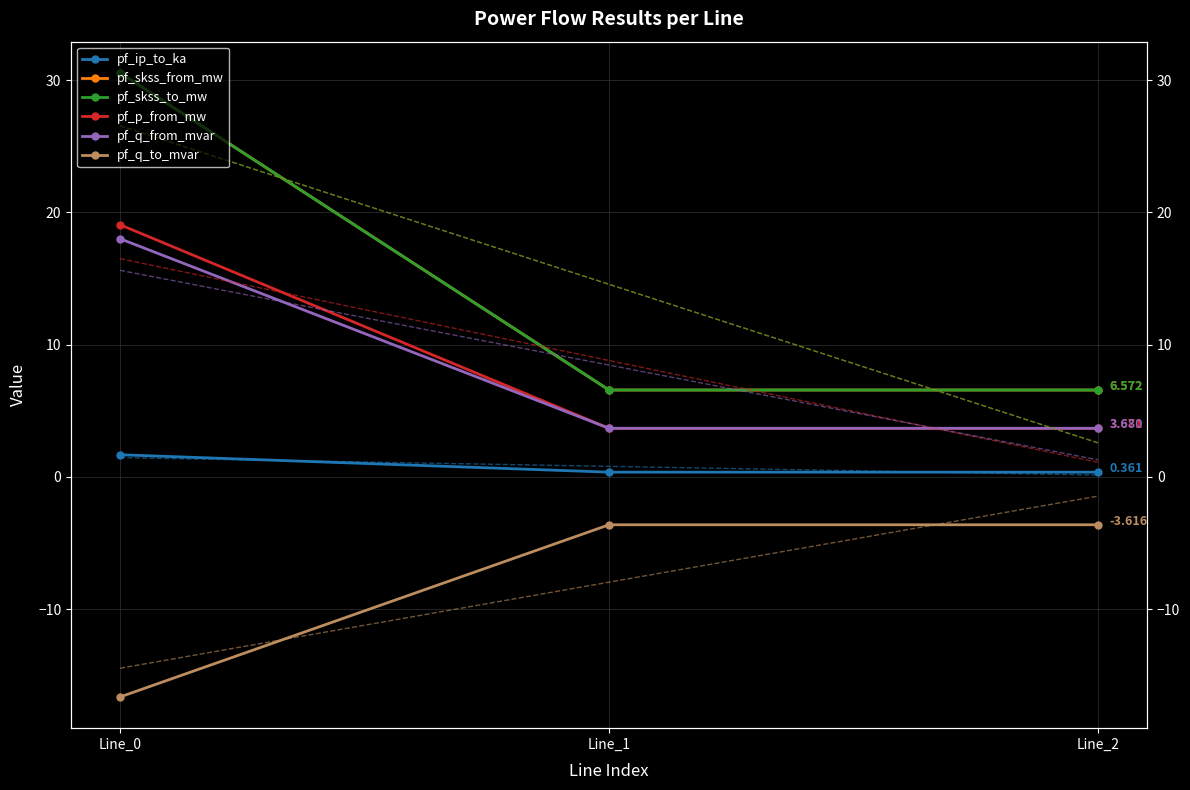

Which series has the largest total across all categories?

pf_skss_from_mw